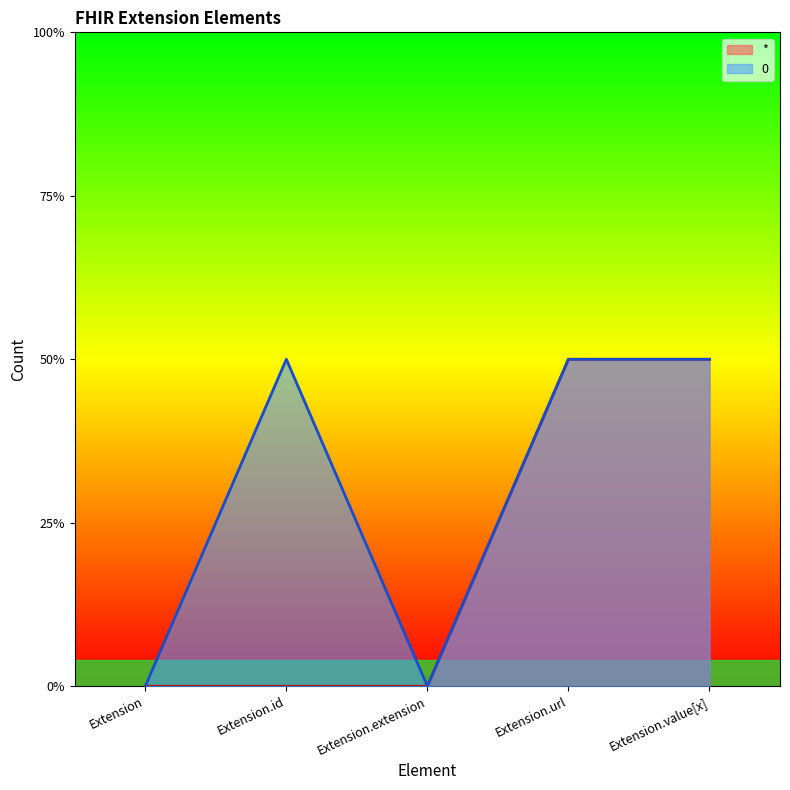

What is the difference between the maximum and minimum values in the * series?

1